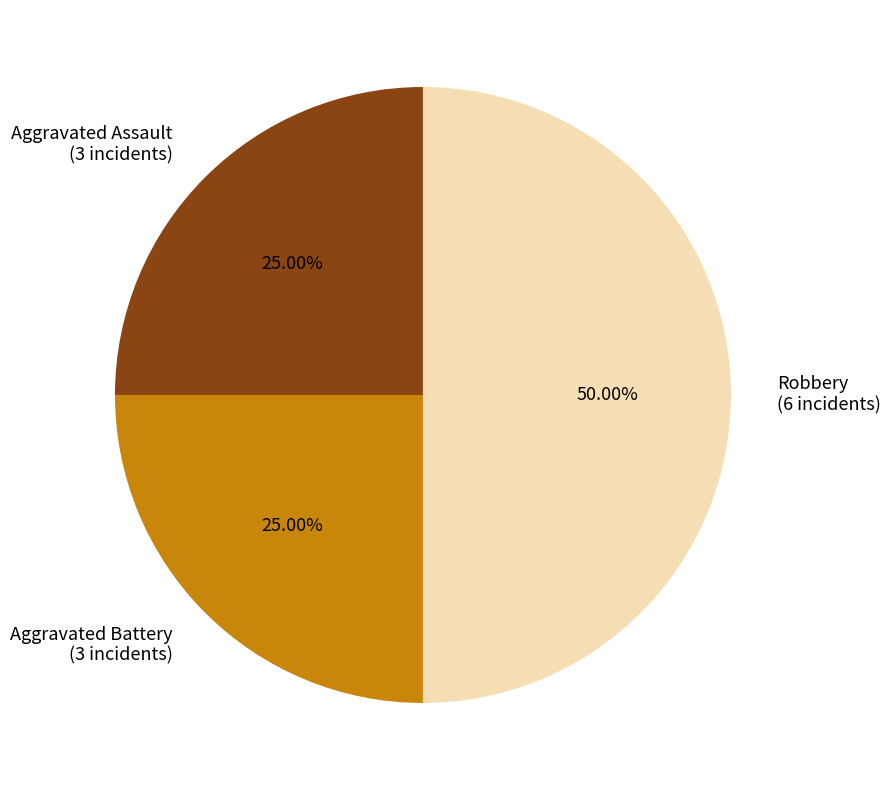

How many slices are in this pie chart?

3